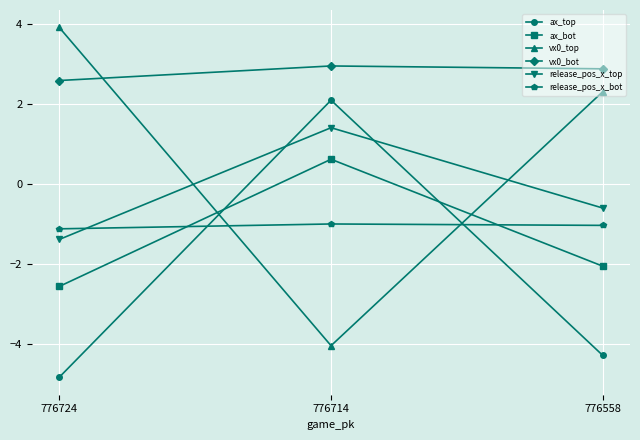

What is the approximate value of release_pos_x_top at 776558?

-0.6